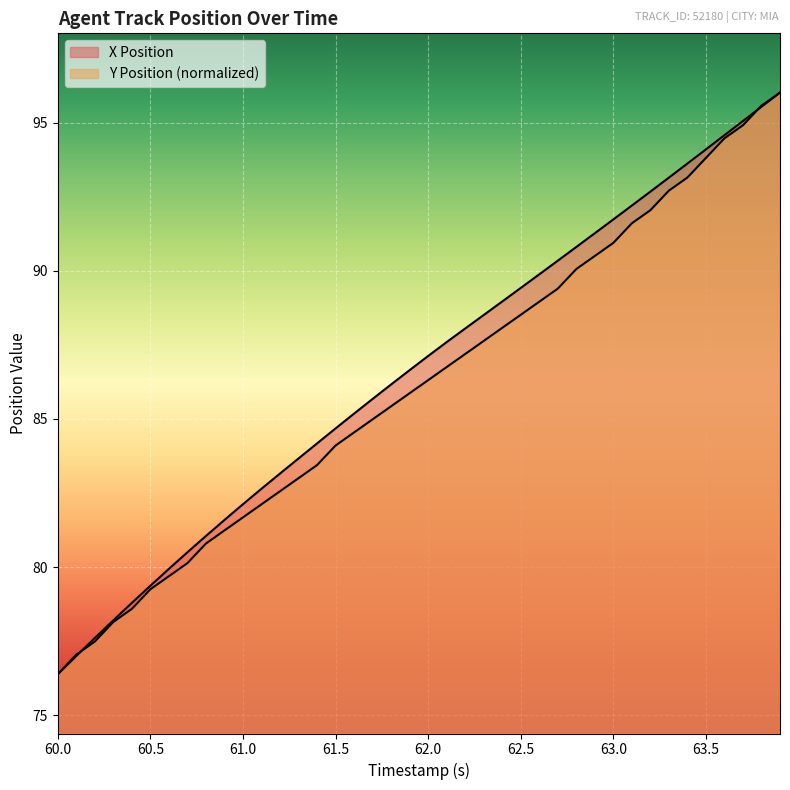

At how many categories does at least one series exceed 77?

39